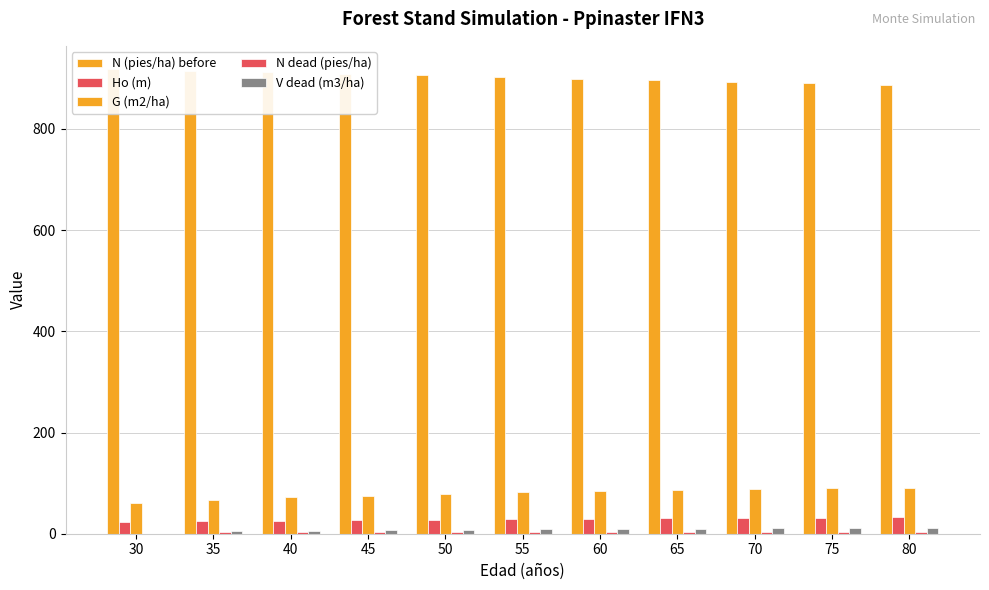

What is the value of the V dead (m3/ha) bar at the 8th from the left?

10.2